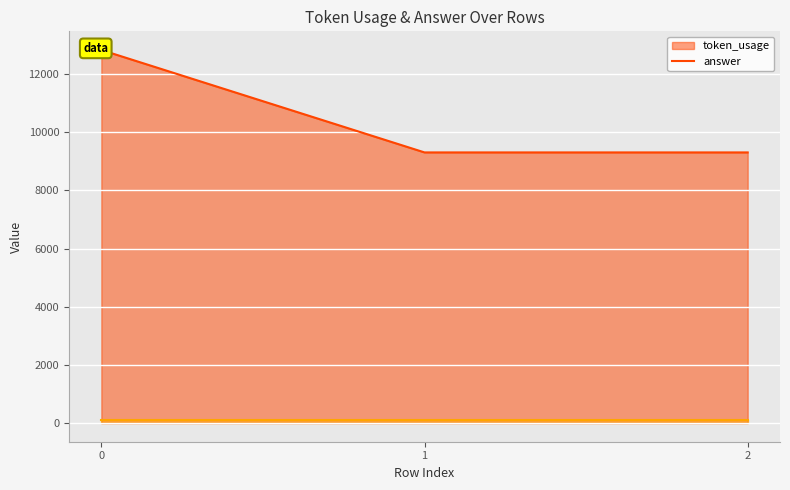

Reading left to right, transcribe all the data shown in this chart.

0=12824	1=9303	2=9303